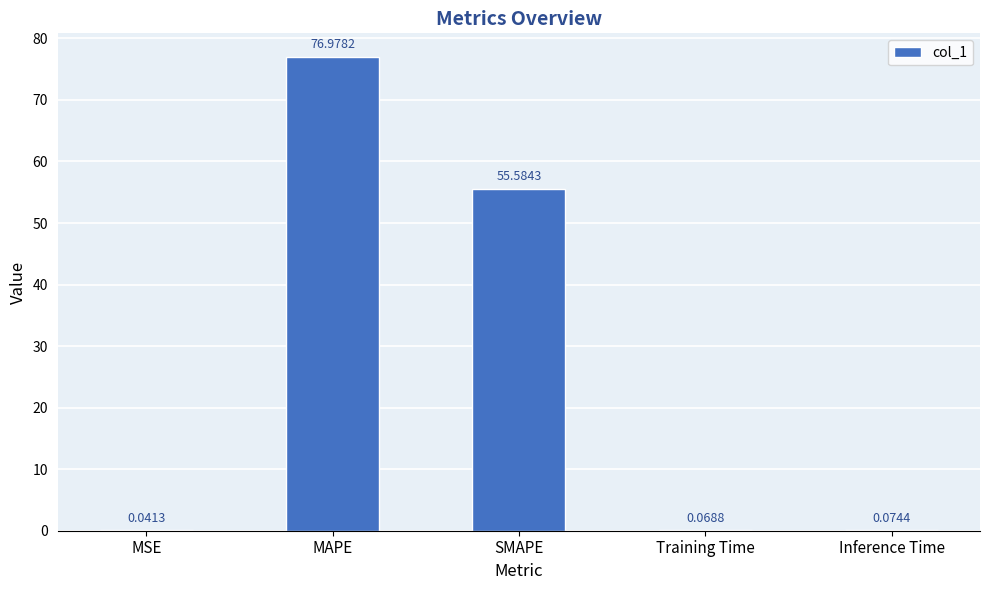

At which label is the value closest to 38?

SMAPE